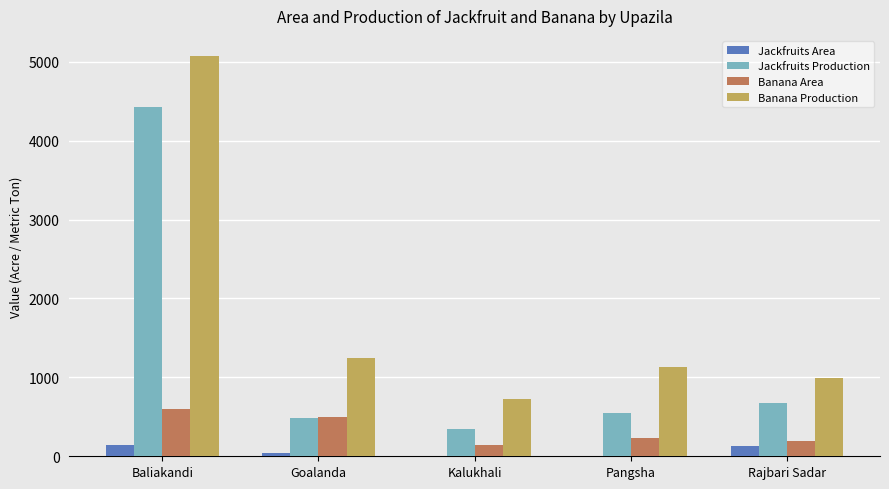

At which label does Jackfruits Production first exceed 550?

Baliakandi